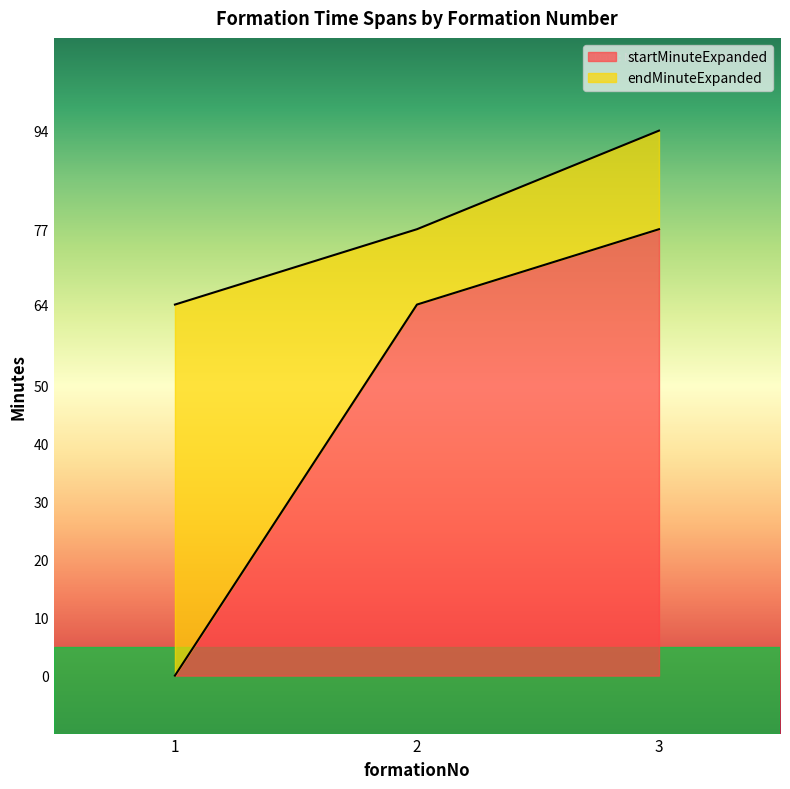

At which category is the sum across all series the highest?

3